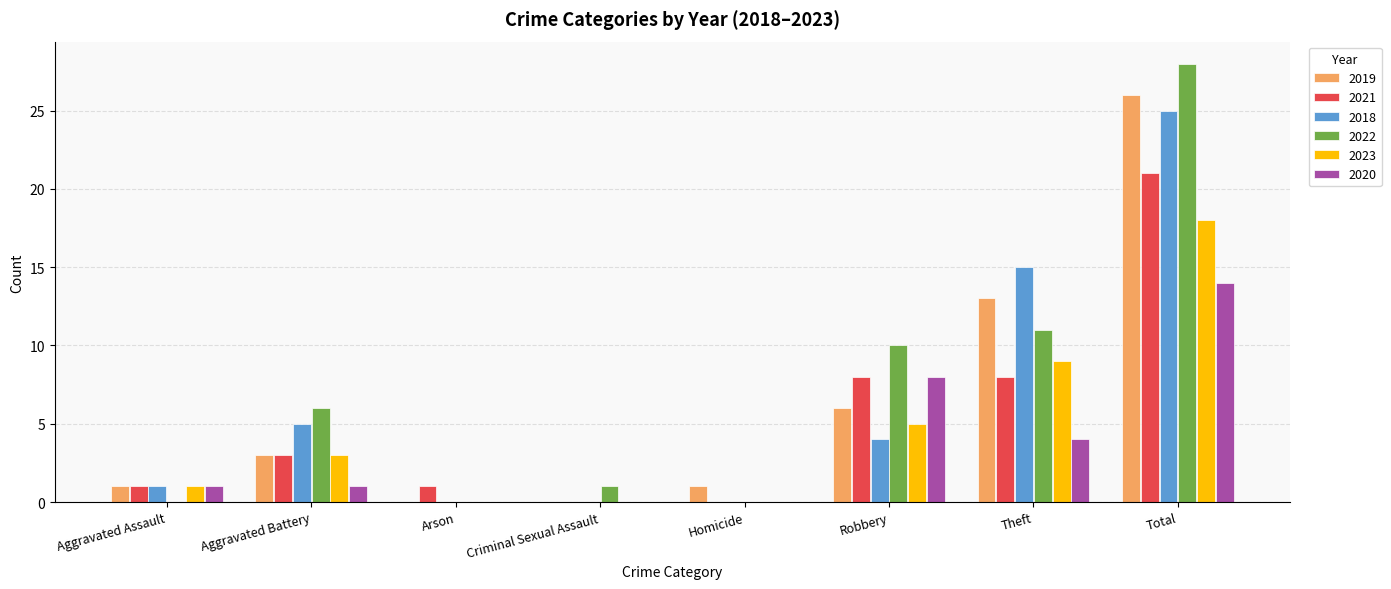

What is the sum of all 2023 values?

36